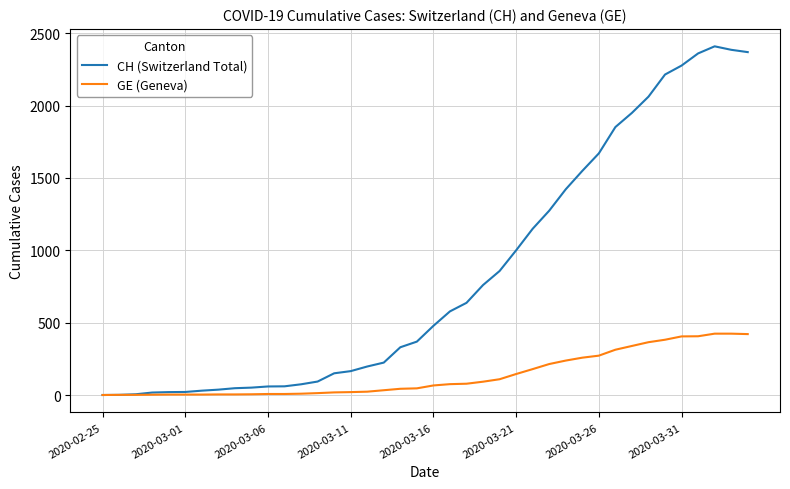

What is the average value of the GE (Geneva) series?

136